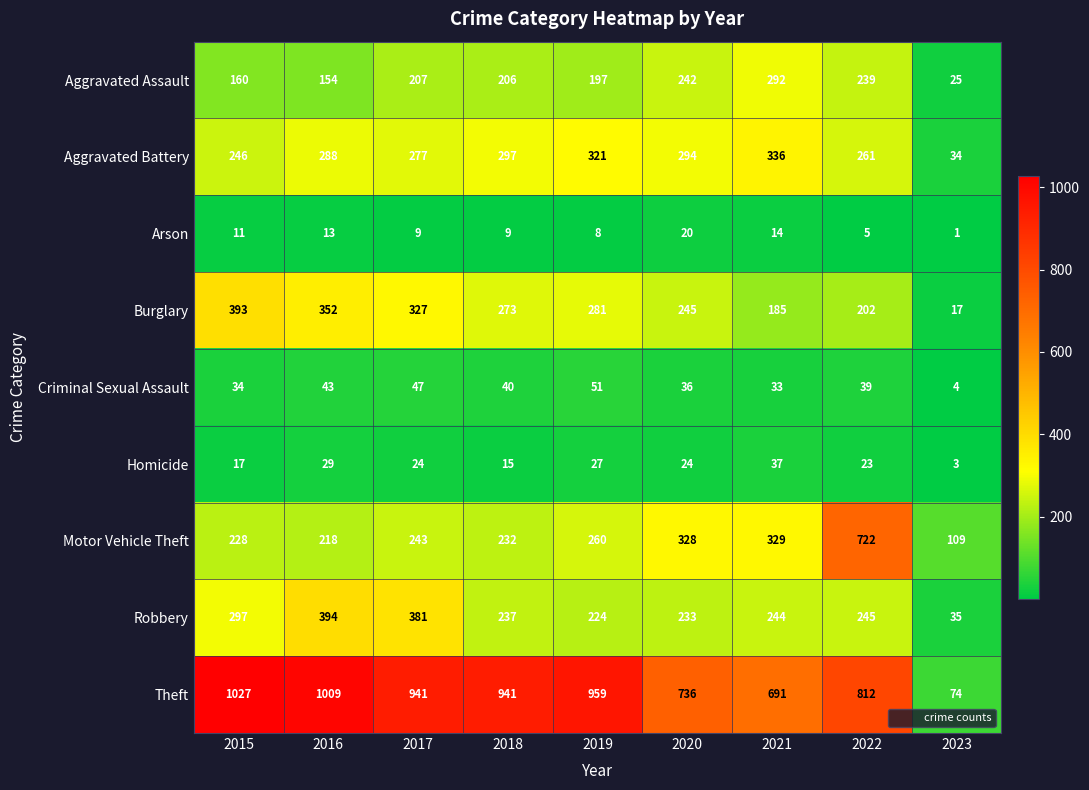

Which series changed the most between 2019 and 2021?

Theft